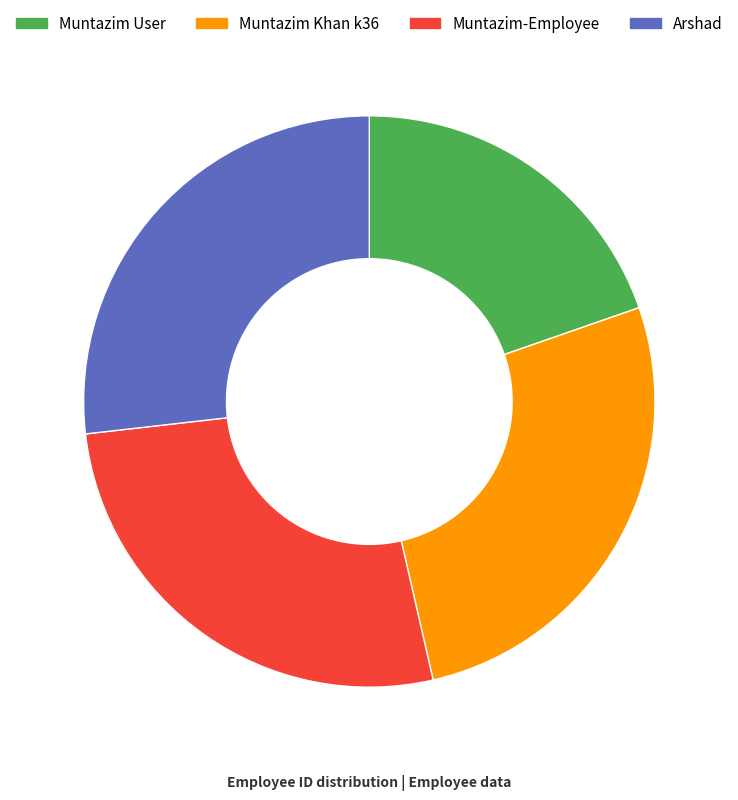

Count the number of slices in the pie.

4